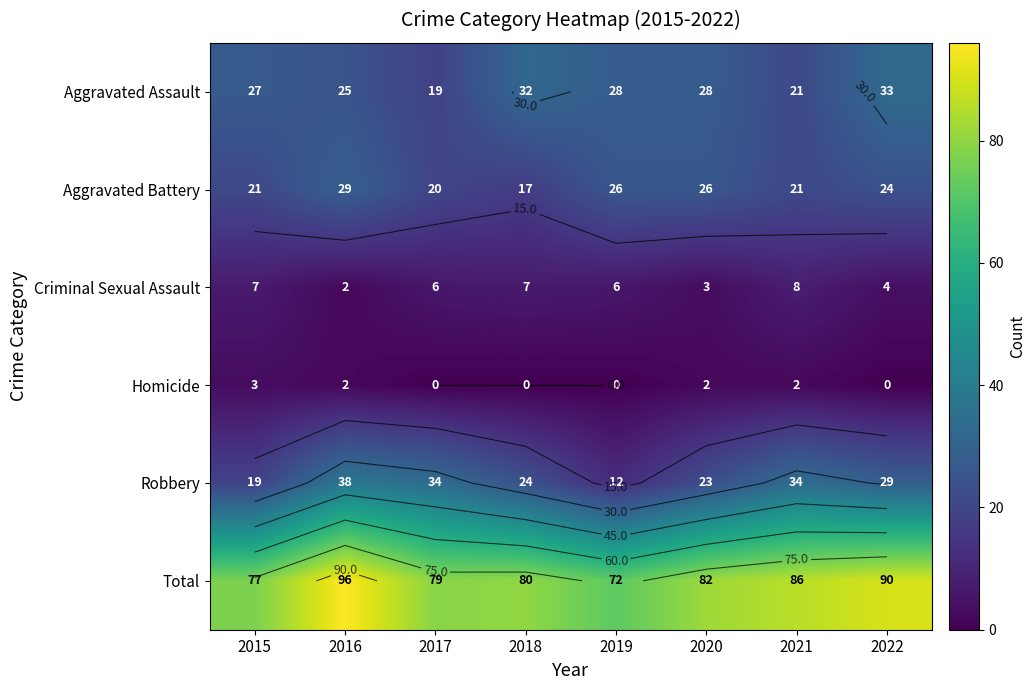

Between 2017 and 2018, which is larger?

2018